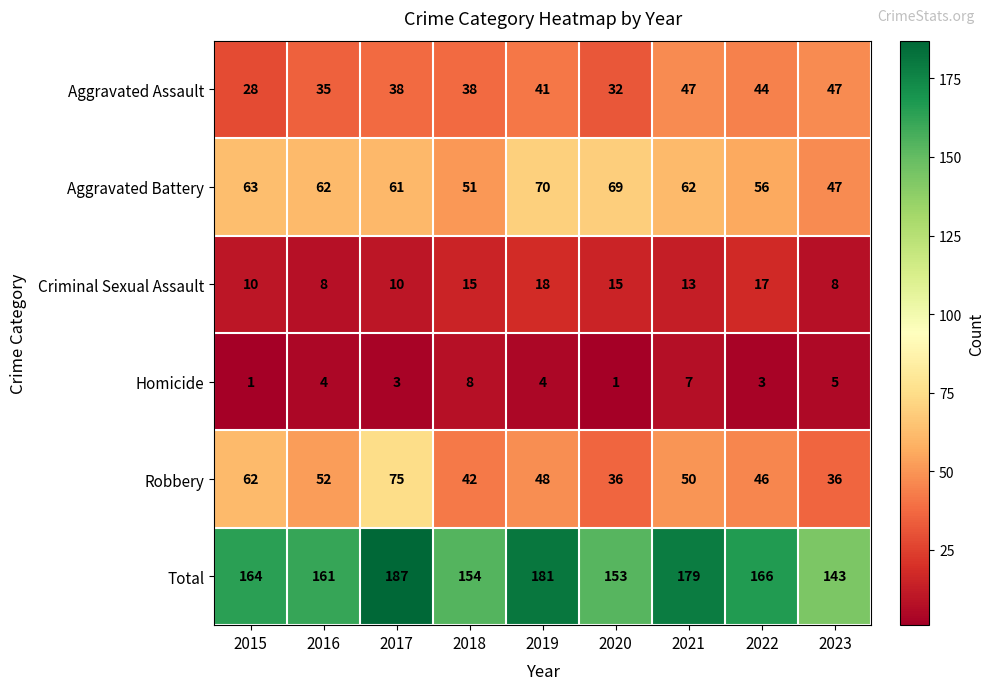

What is the sum of the Aggravated Assault values at 2017 and 2015?

66